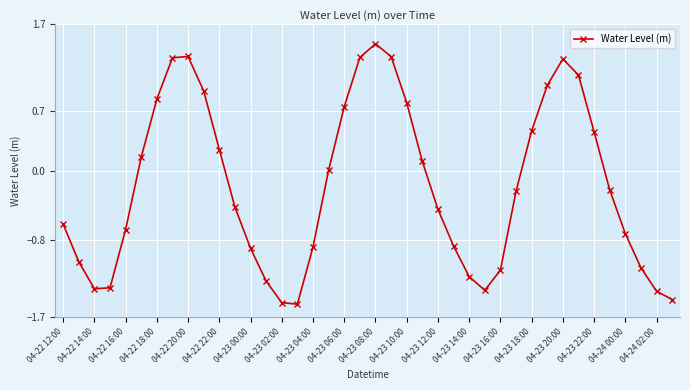

What is the maximum value shown in the chart?

1.5